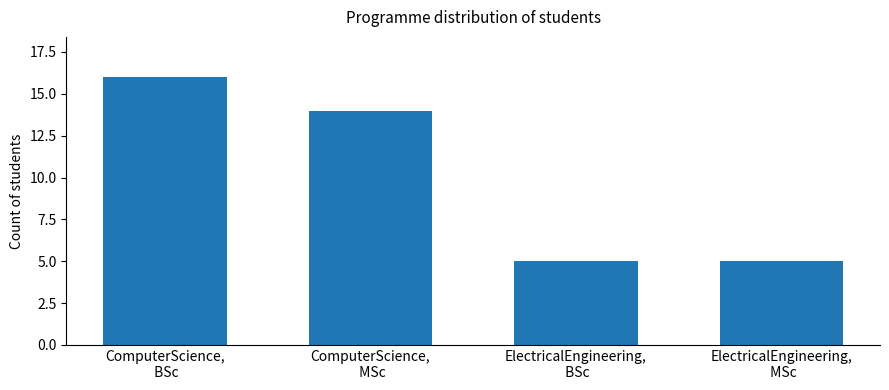

What is the smallest value displayed?

5